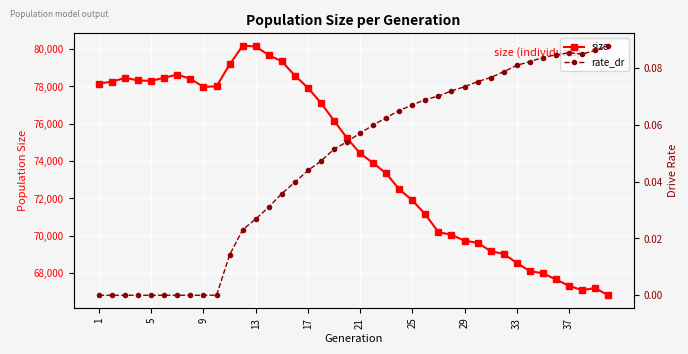

True or false: size and rate_dr intersect in this chart.

False